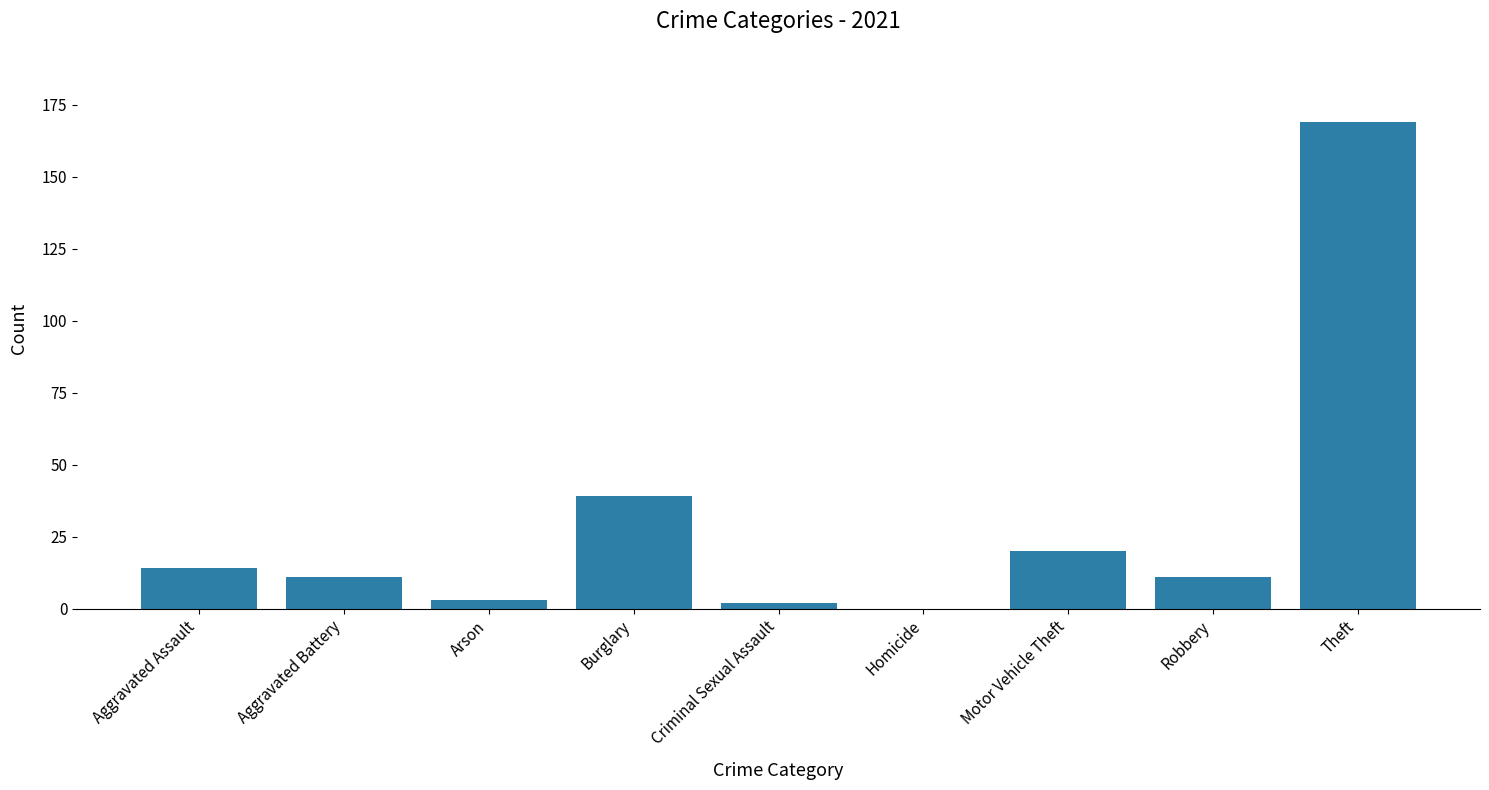

Reading left to right, list all the values displayed in this chart.

Aggravated Assault=14	Aggravated Battery=11	Arson=3	Burglary=39	Criminal Sexual Assault=2	Homicide=0	Motor Vehicle Theft=20	Robbery=11	Theft=169